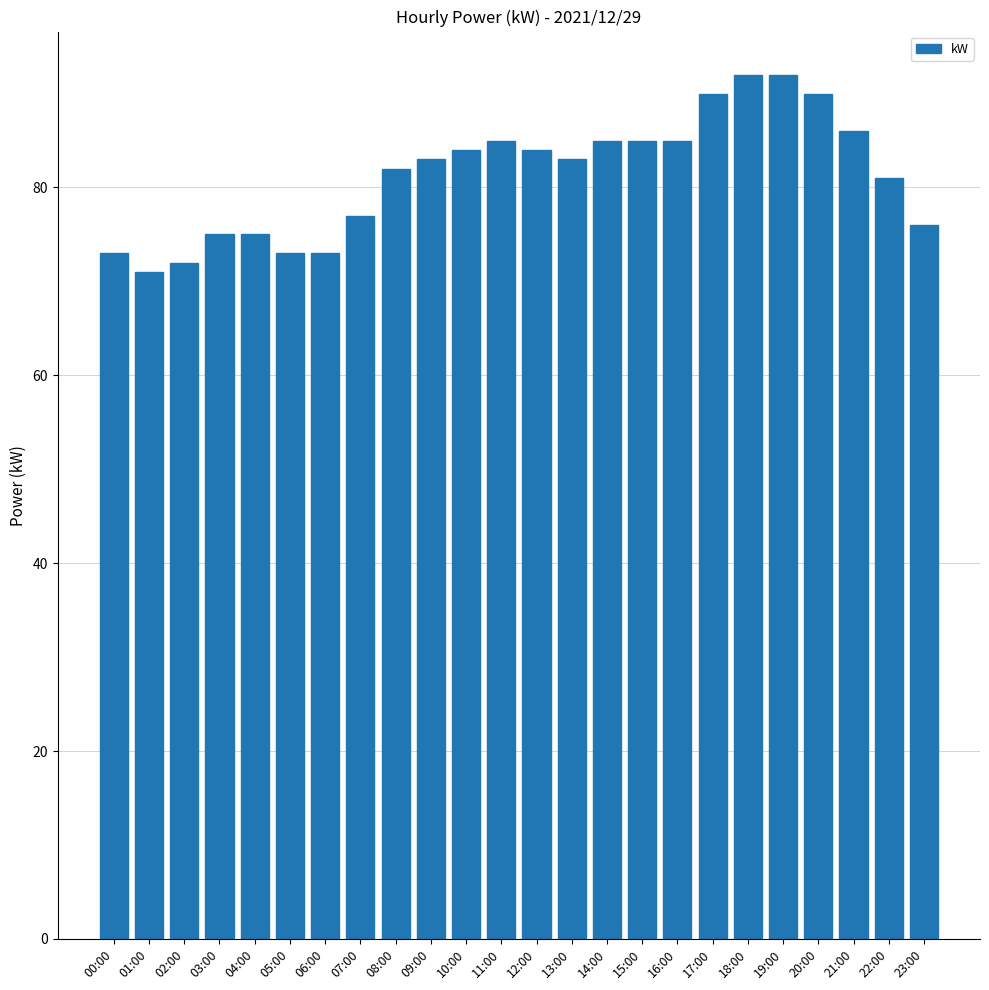

How many bars are there in total?

24